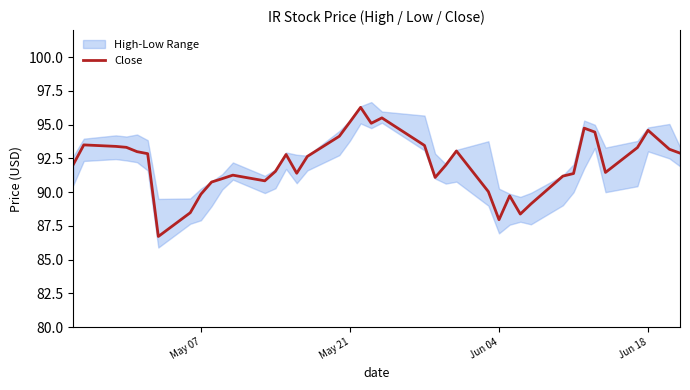

What is the lowest value of the Close series?

86.7